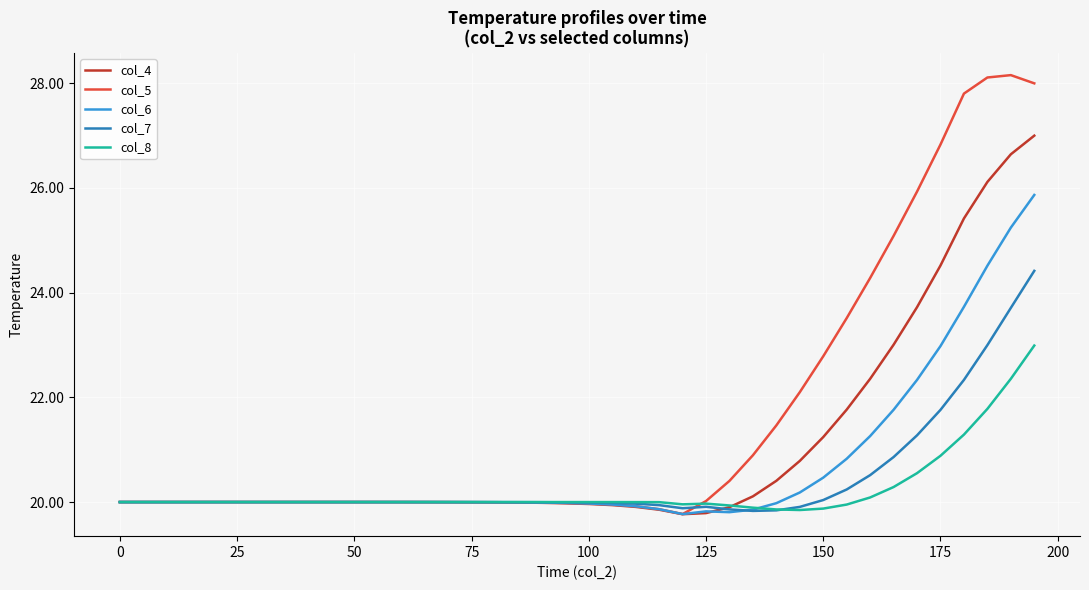

What are all the series names shown in the legend?

col_4, col_5, col_6, col_7, col_8